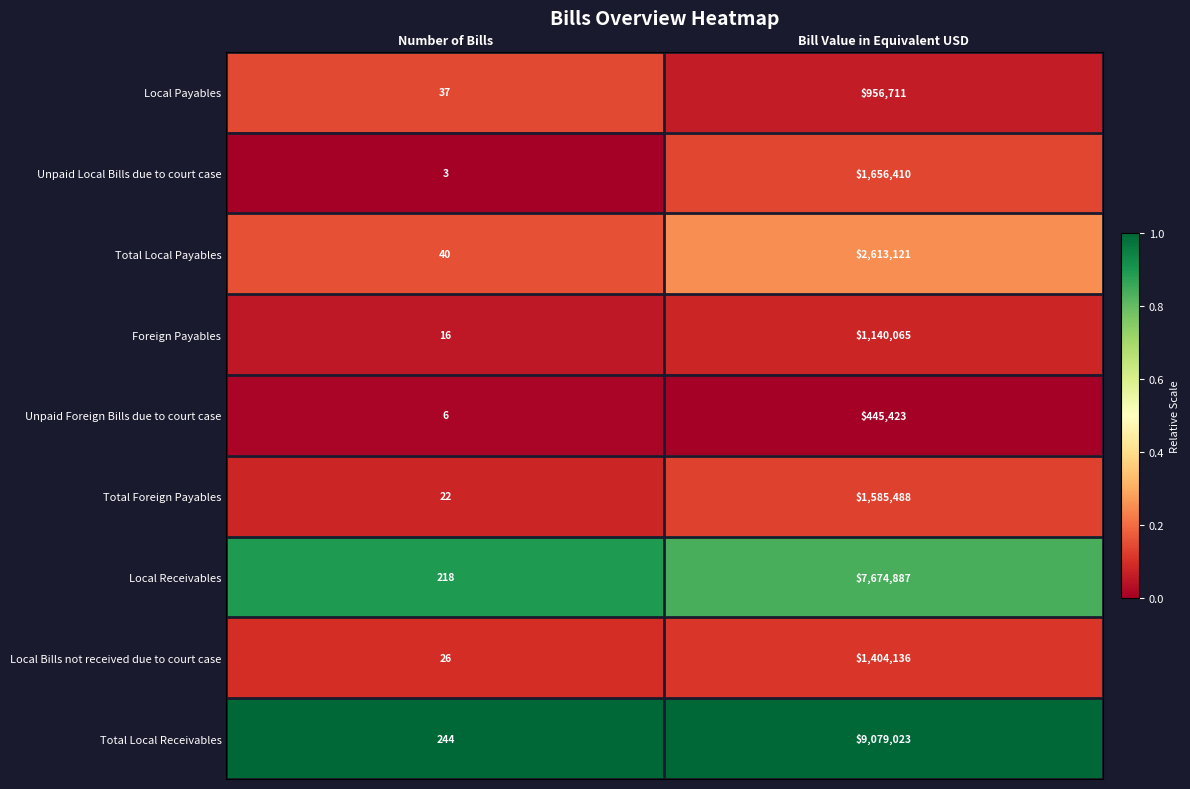

What is the sum of all Unpaid Local Bills due to court case values?

1656413